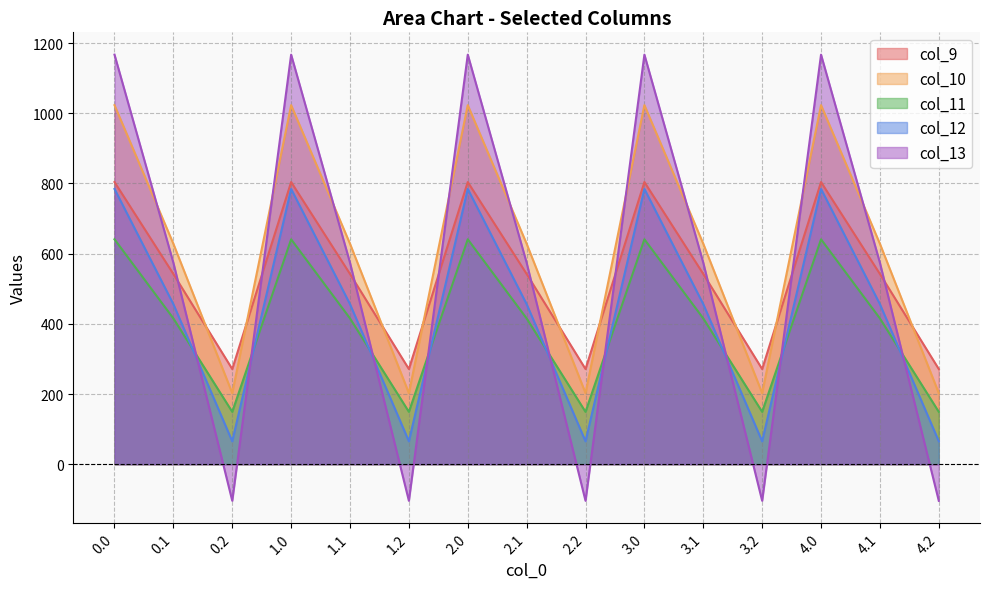

What is the total value across all series at 1.1?

2615.8